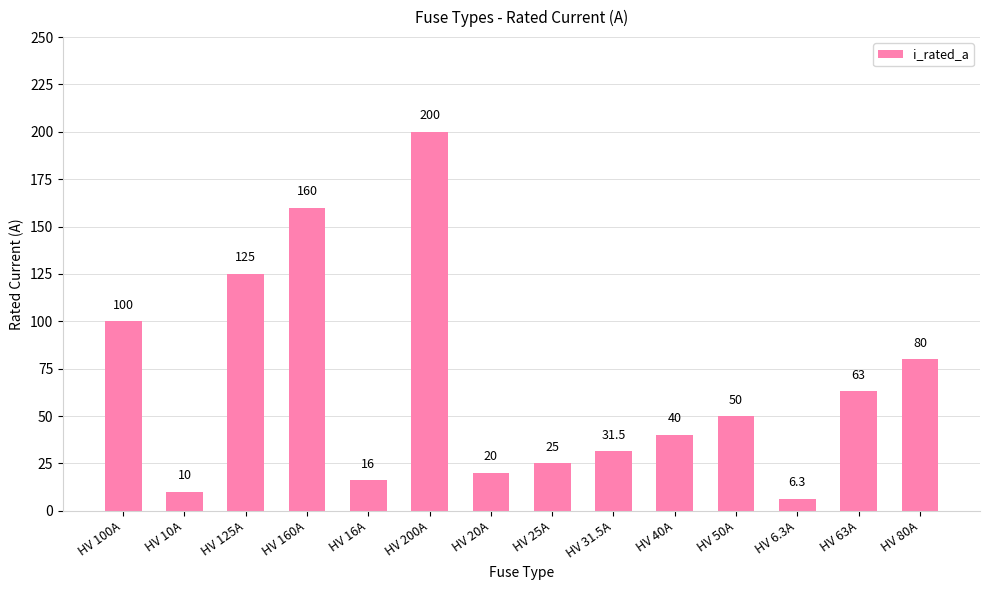

What position from the left is HV 40A?

10